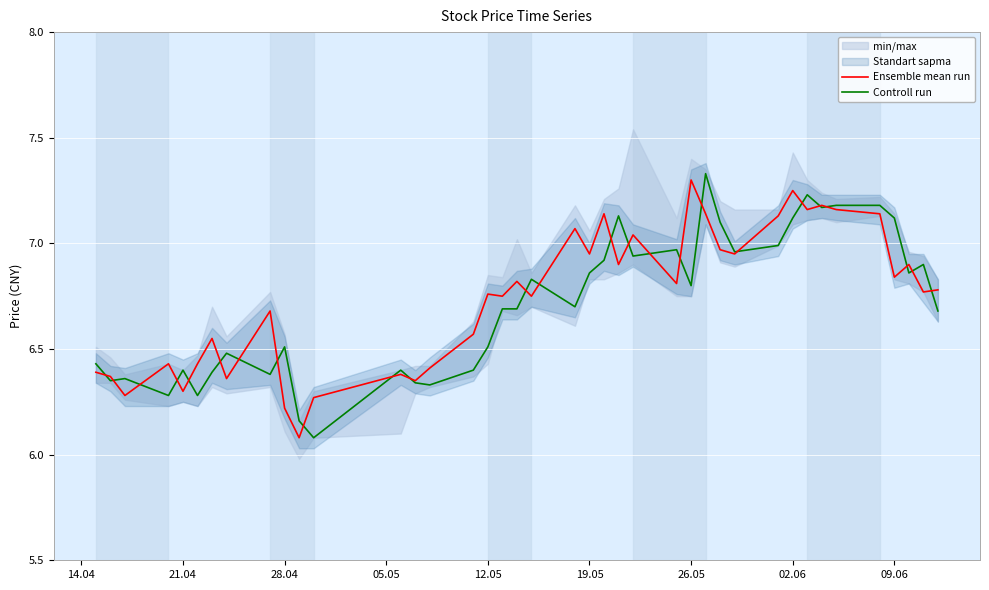

List the series in order of their overall mean, lowest first.

Controll run, Ensemble mean run